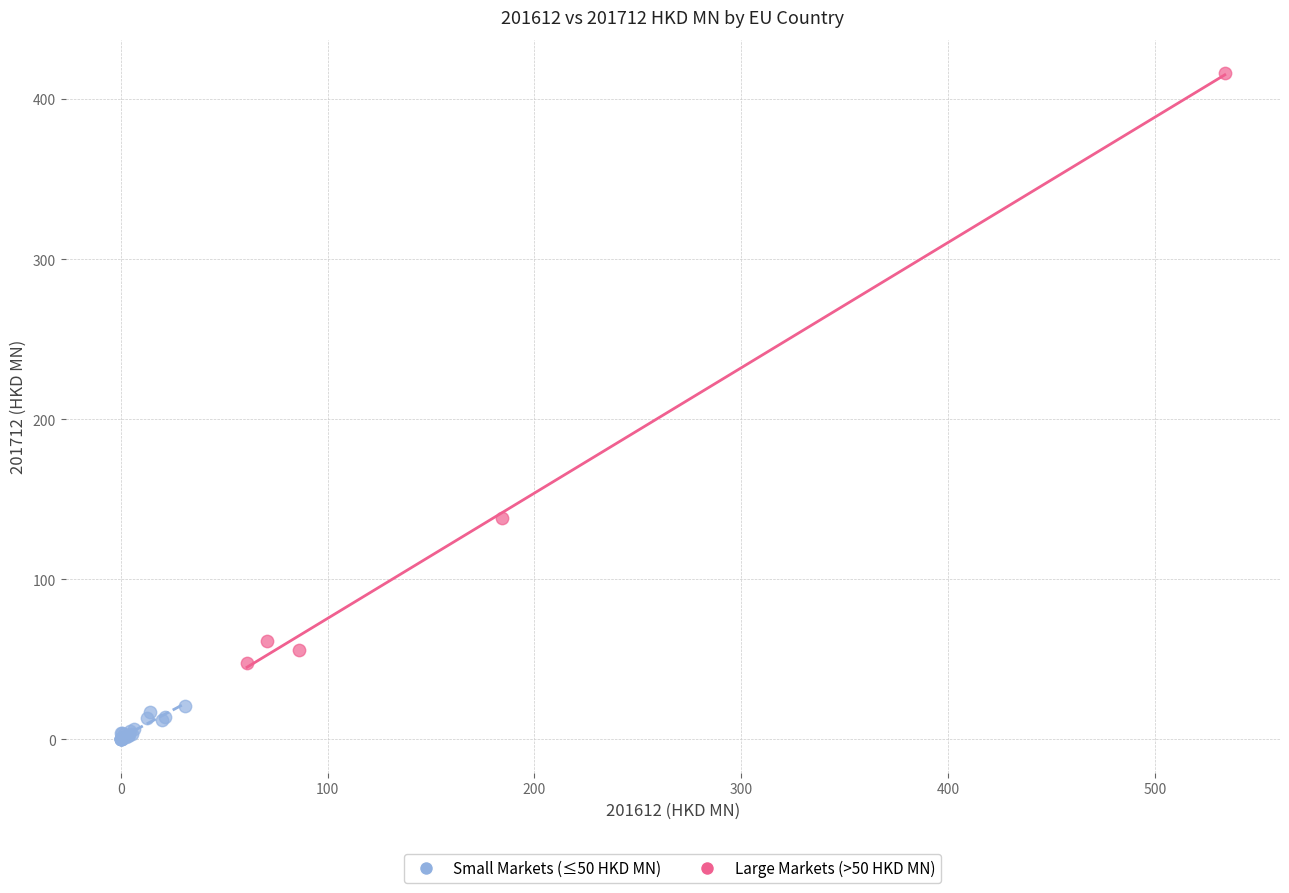

Which series contains the lowest Y value?

Small Markets (≤50 HKD MN)